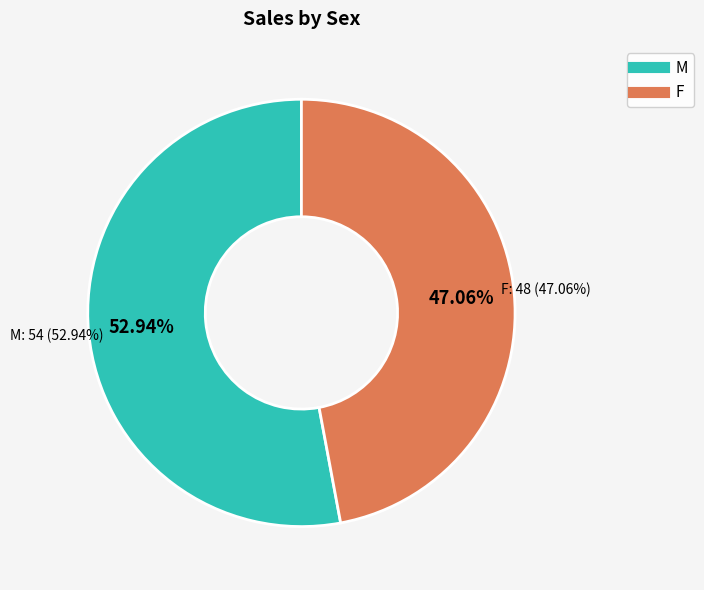

What is the smallest slice in the pie chart?

F